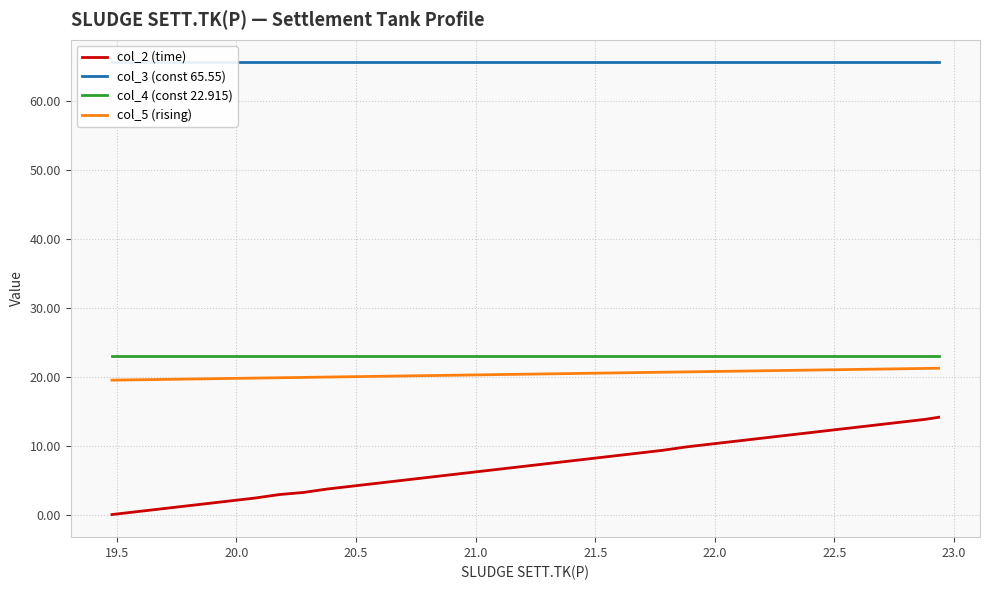

Which series has the widest spread of values?

col_2 (time)